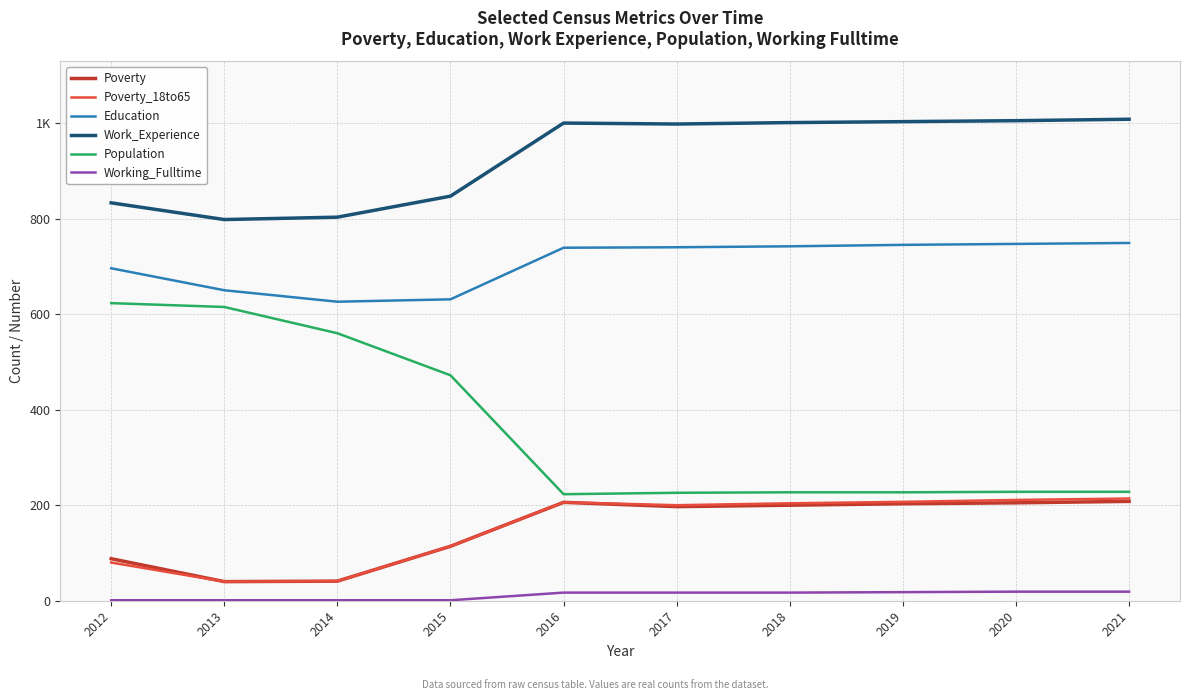

What is the smallest value displayed?

1